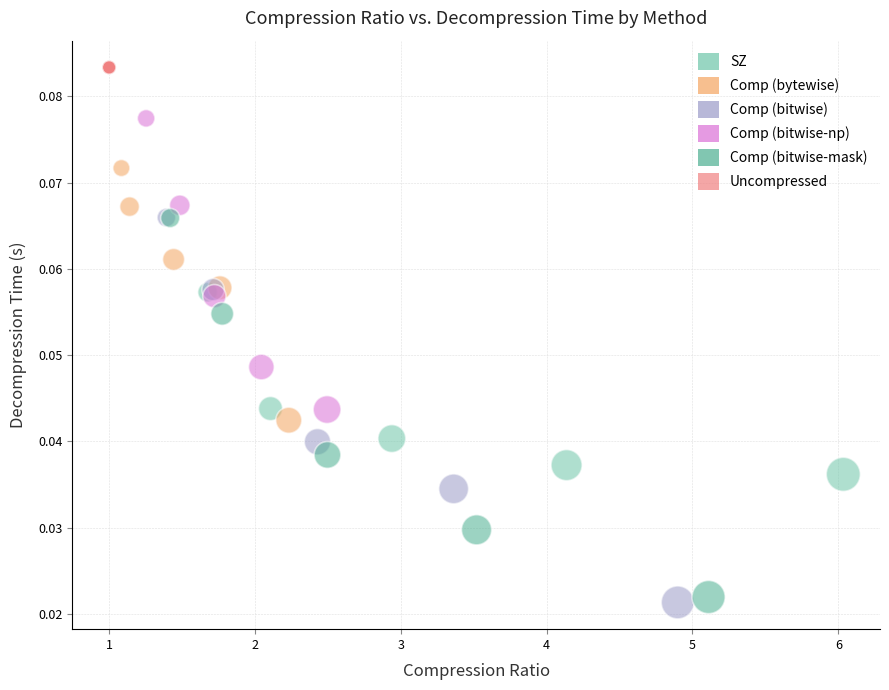

Which series contains the lowest Y value?

Comp (bitwise)